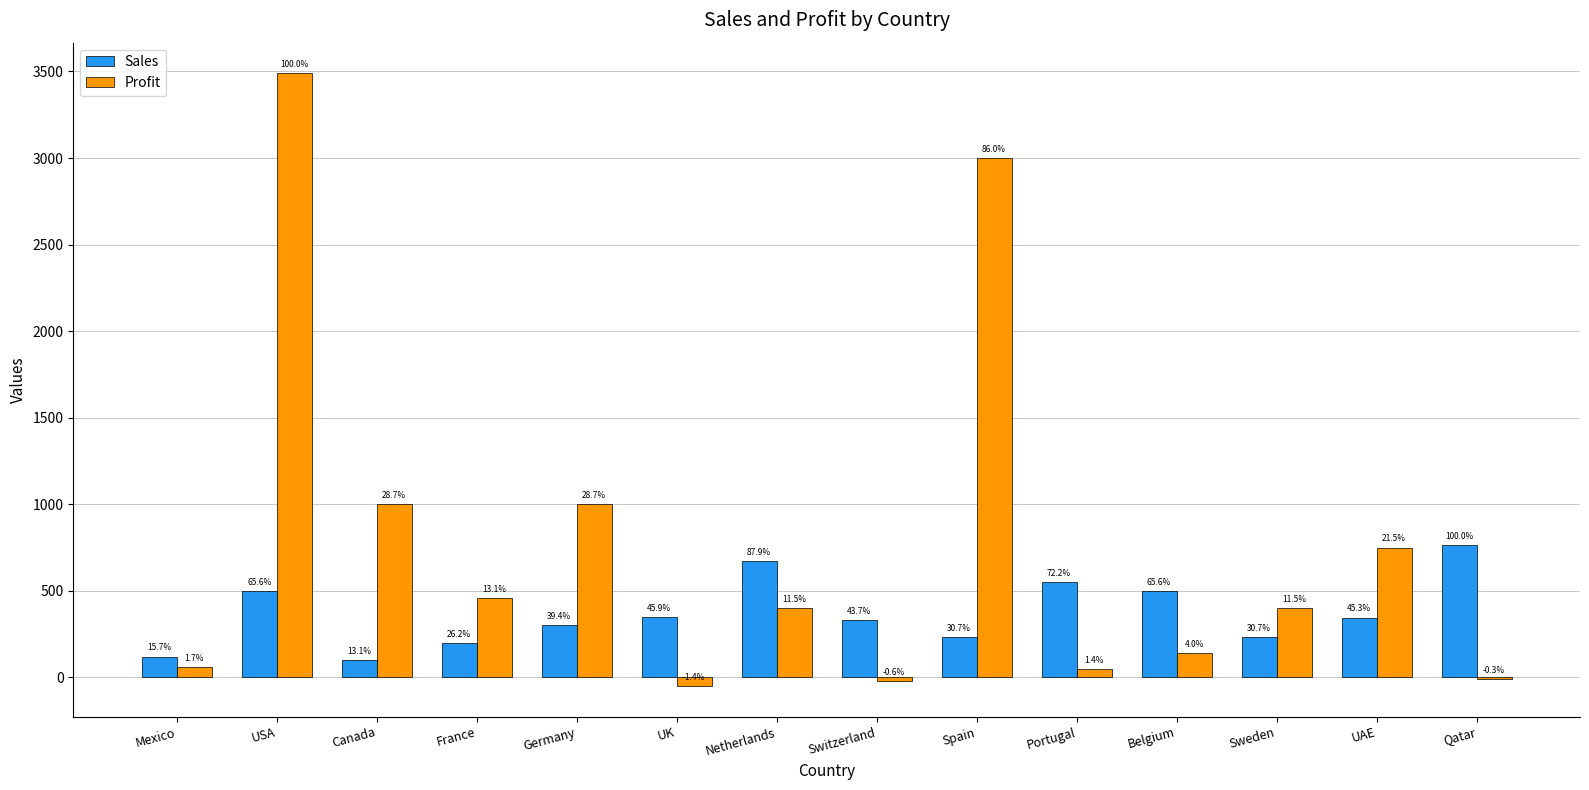

Does the chart contain stacked bars?

No